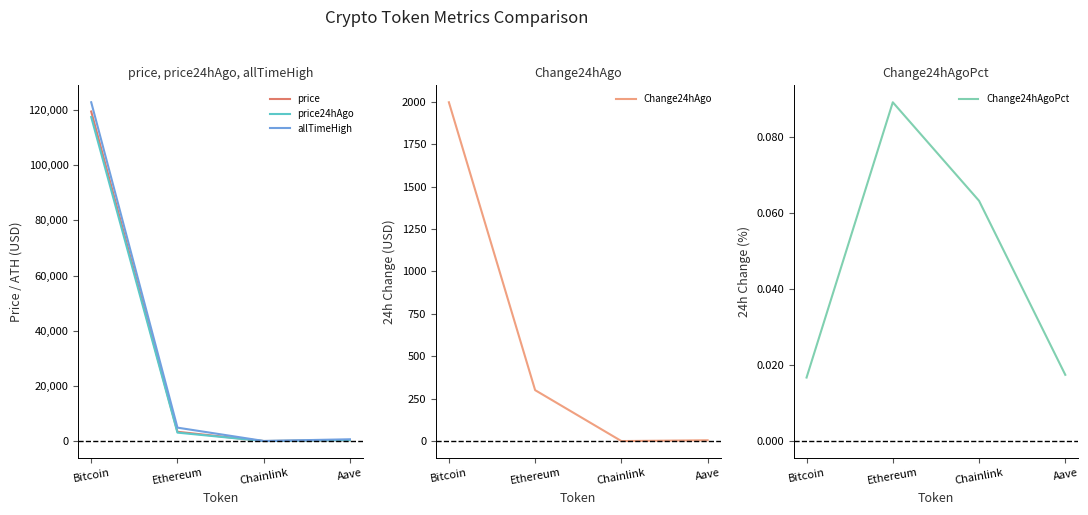

True or false: price24hAgo has more than 1 points higher than both neighbors.

False